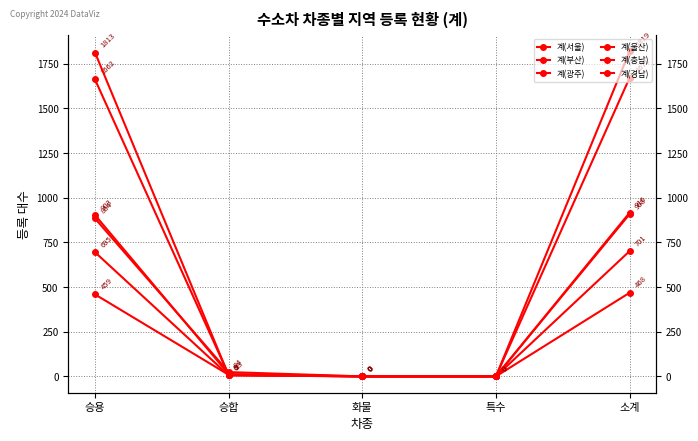

Where does the 계(경남) series first go above 24?

승용